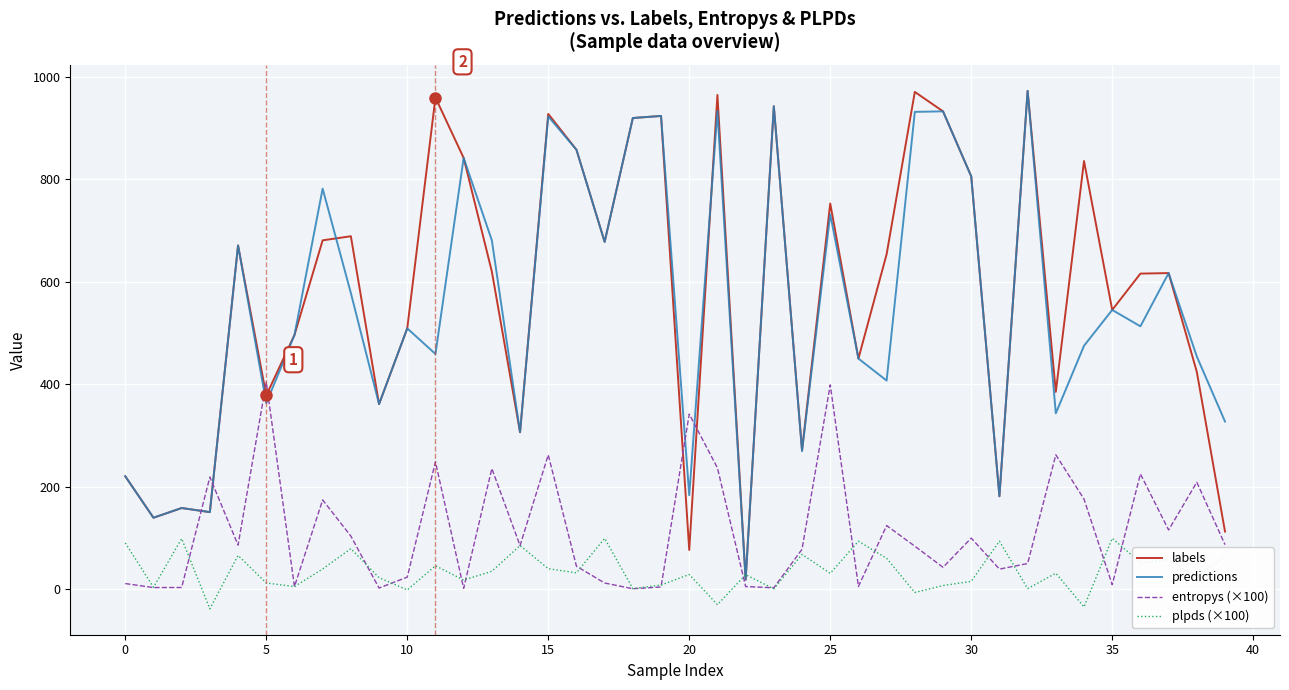

What is the minimum value shown in the chart?

-39.0